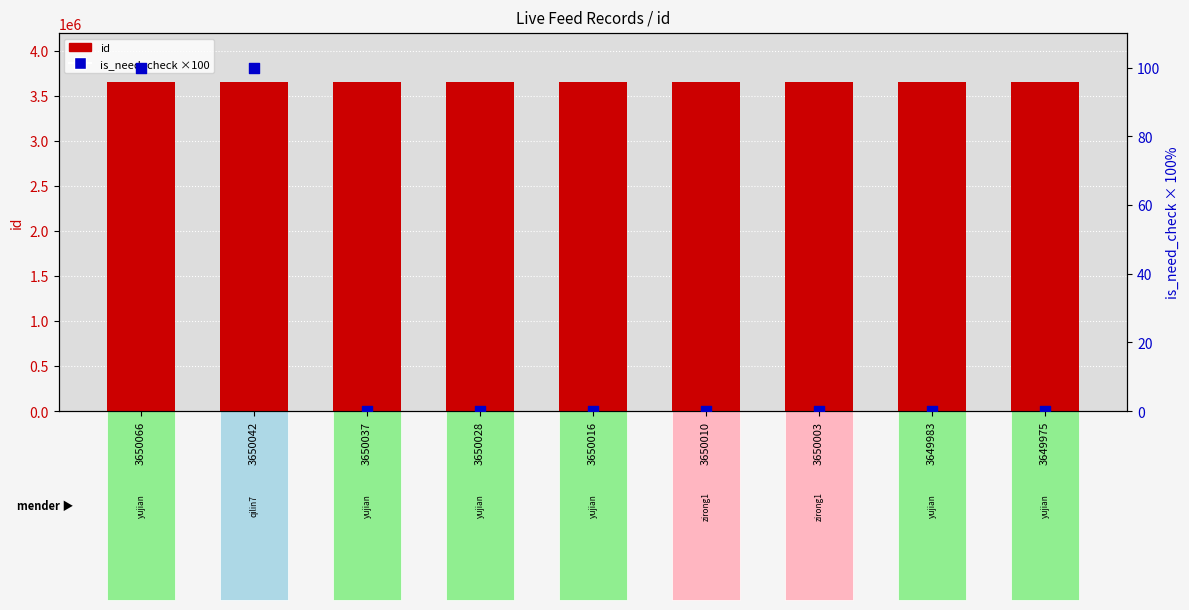

What is the total value across all series at 3650066?

3650166